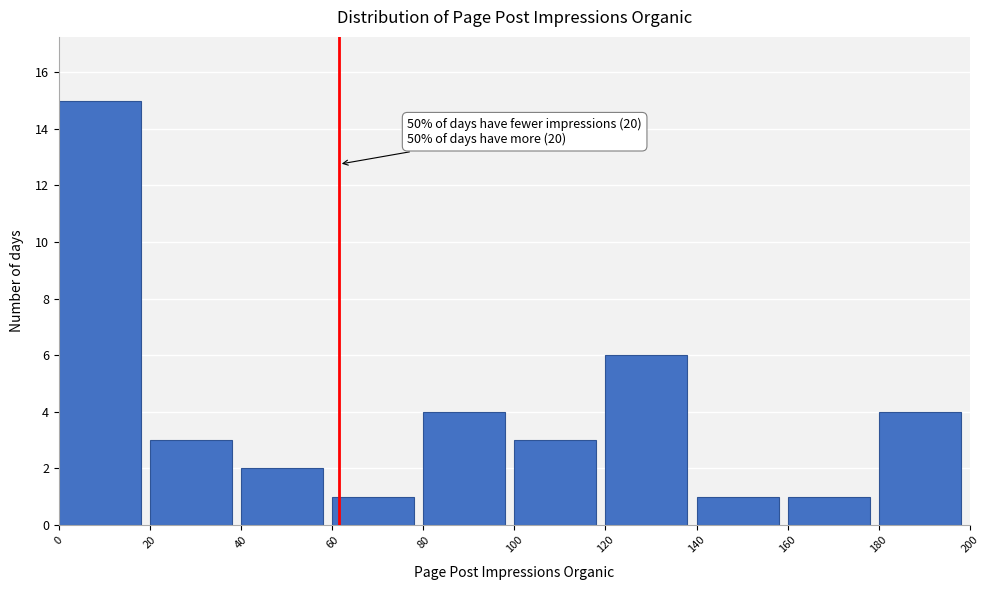

Which range on the x-axis has the tallest bar?

0 to 20